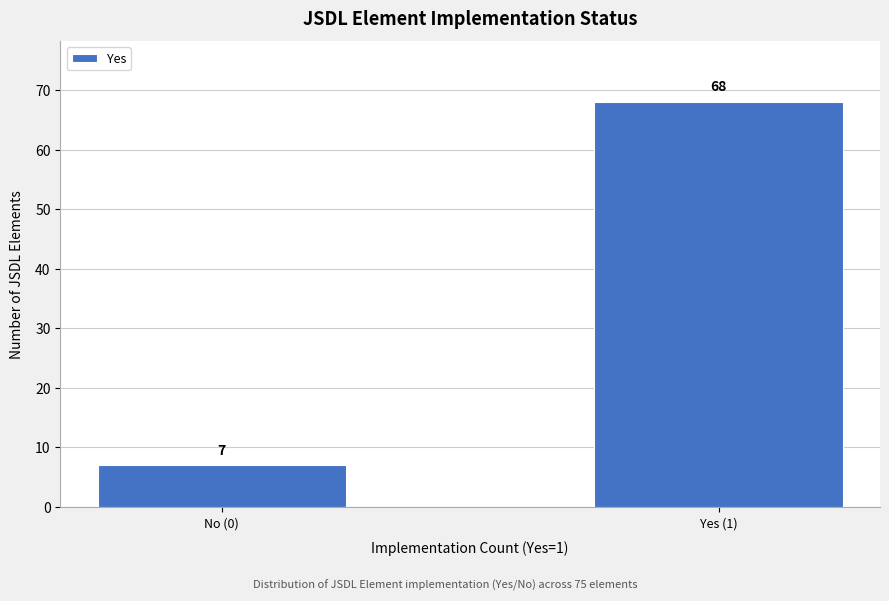

Reading right to left, list all the values displayed in this chart.

Yes (1)=68	No (0)=7